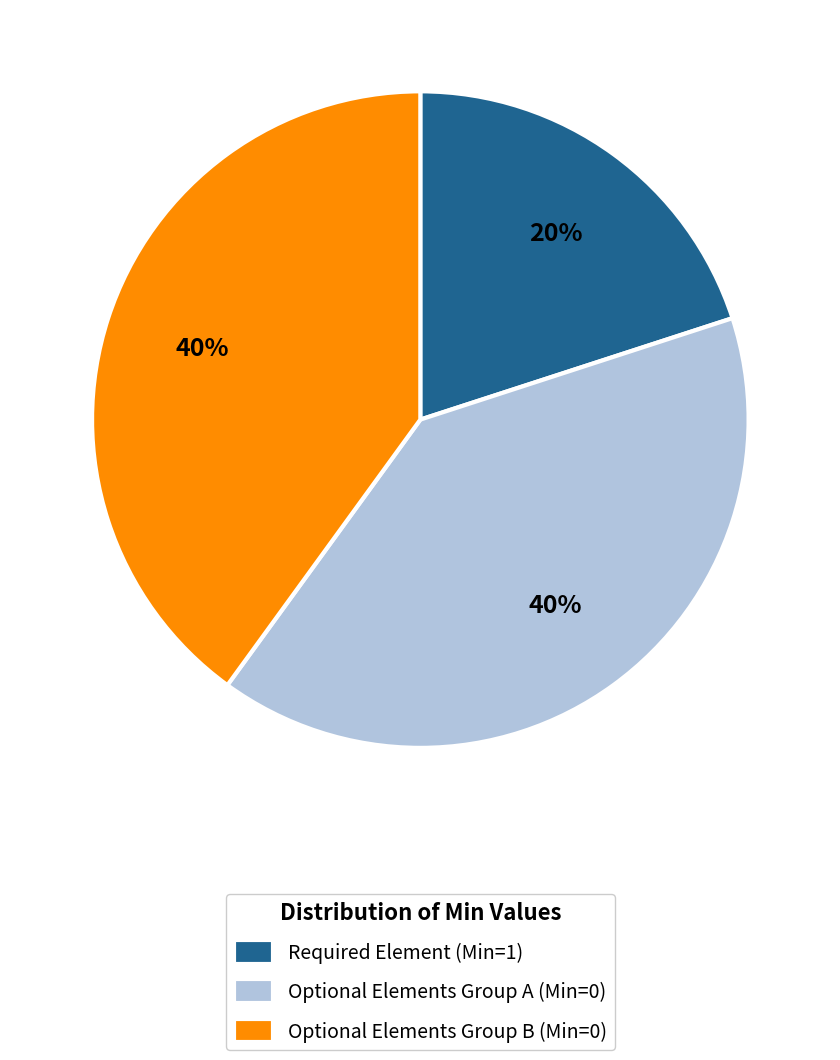

To the nearest percent, what is the average slice percentage?

33%